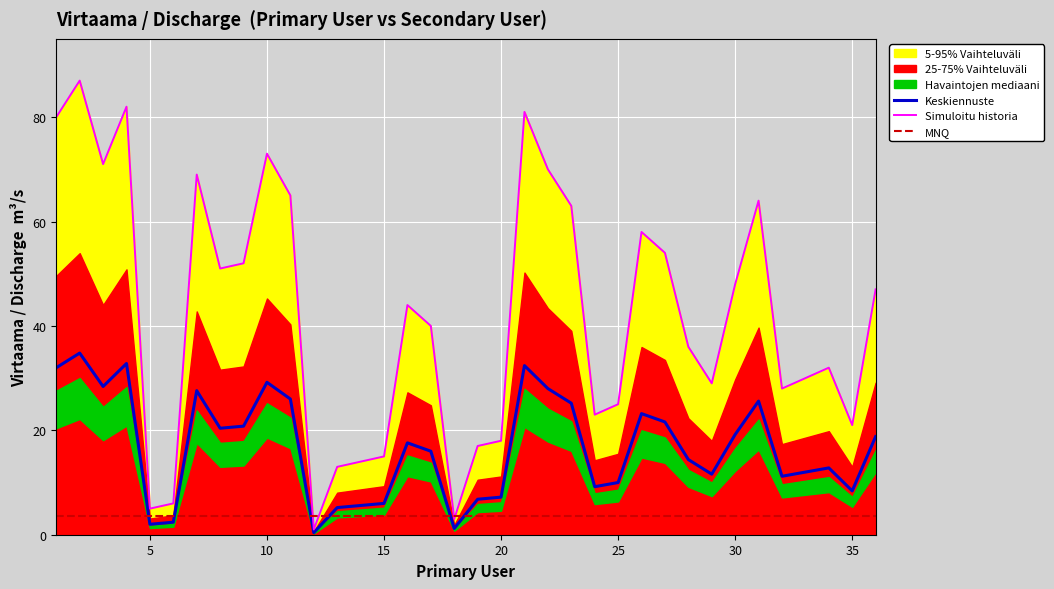

How many interior local valleys (lower than both neighbors) does the data have?

9